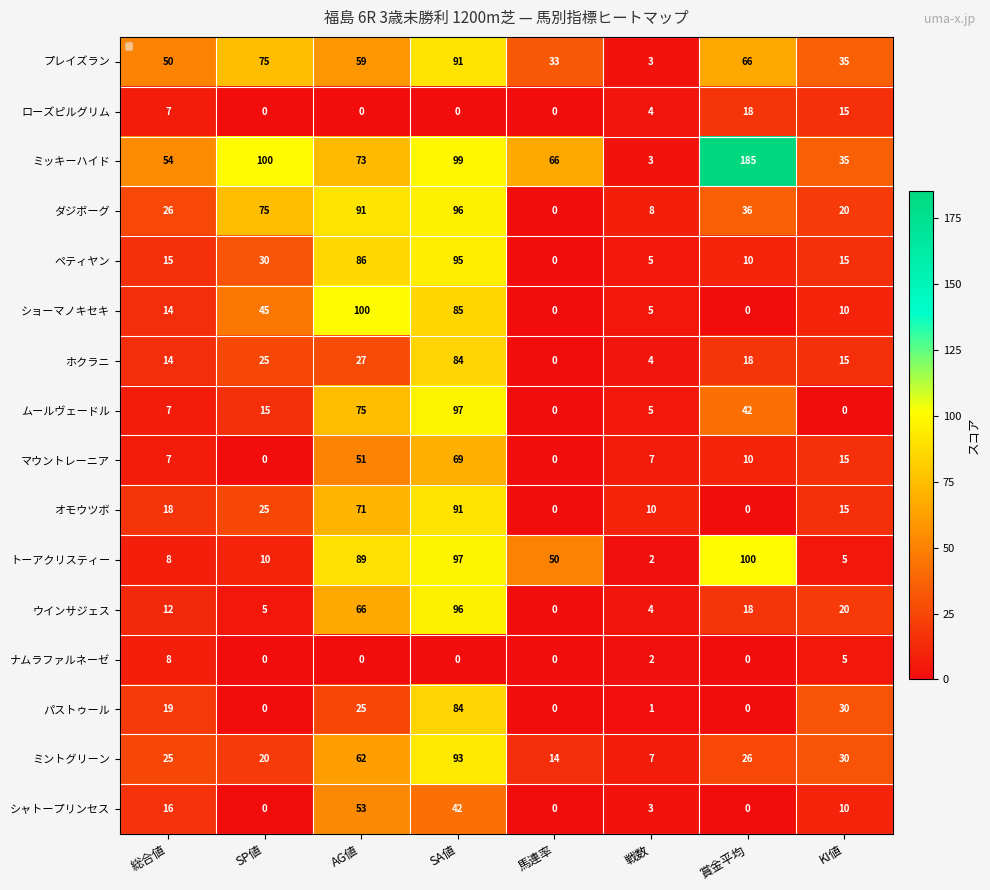

At which label does プレイズラン first exceed 59?

SP値